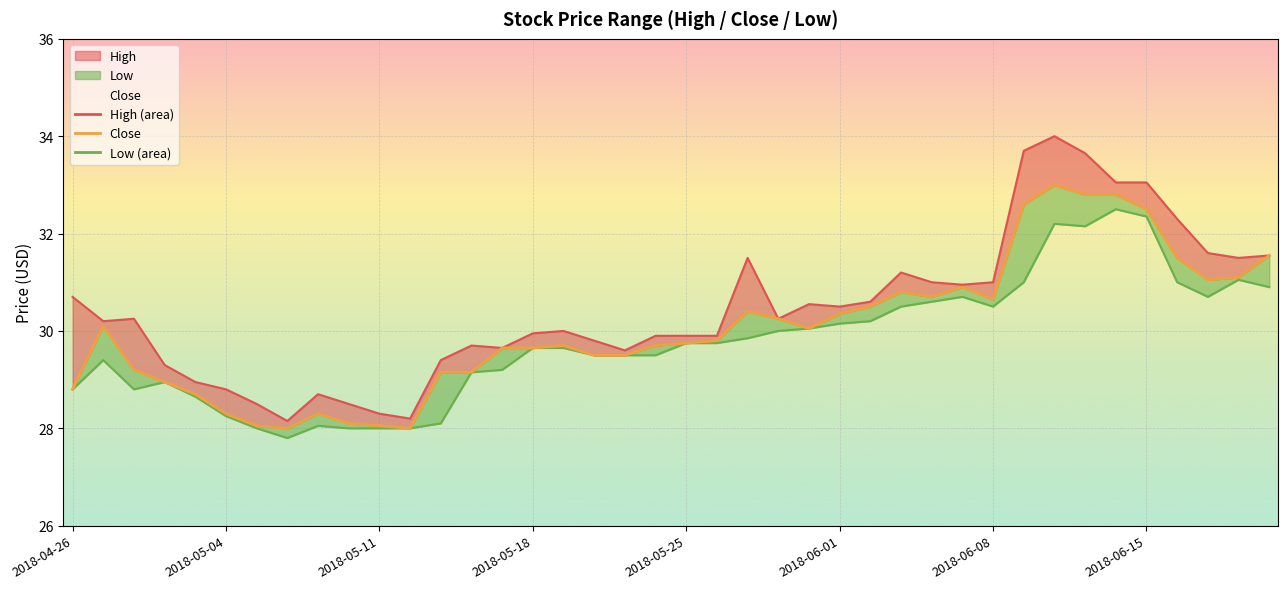

Which series has the largest total across all categories?

High